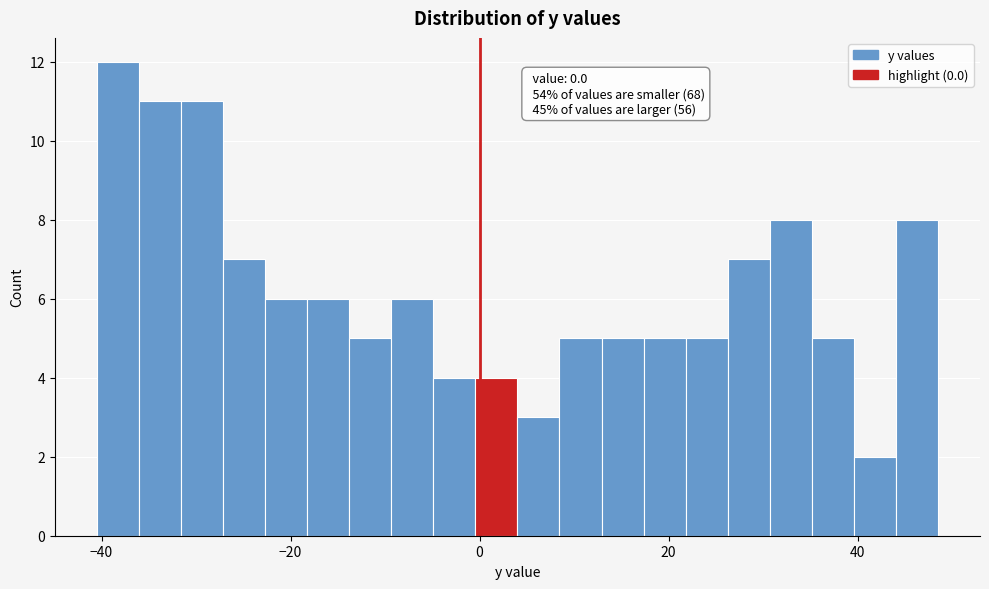

Read against the x-axis, roughly where is the centre of the tallest bar?

-38